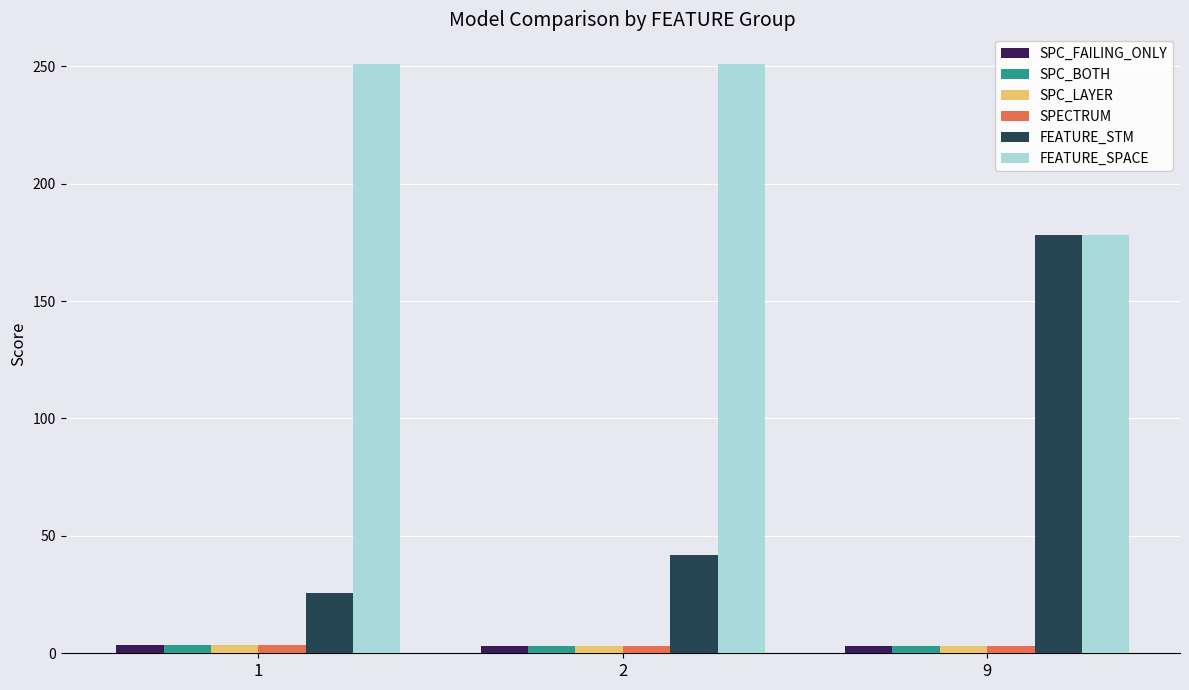

How many values in the FEATURE_SPACE series are below 251?

1